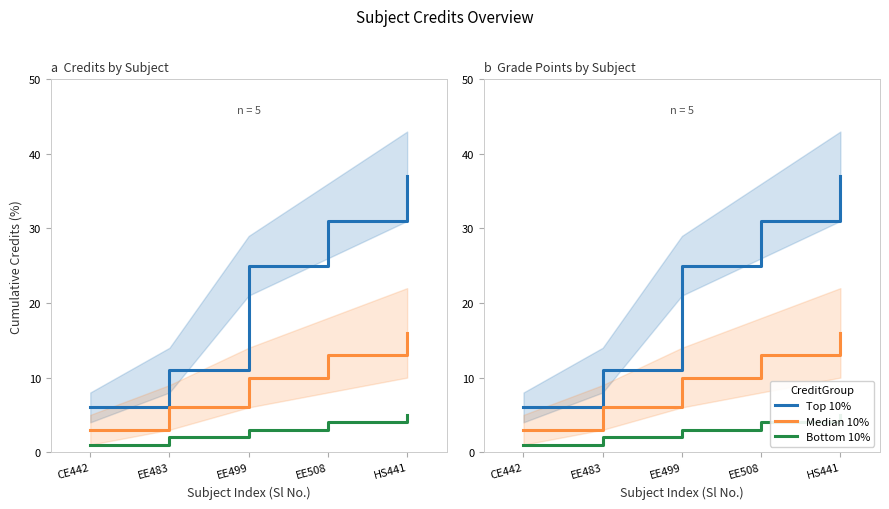

What is the label of the 5th point from the left?

HS441